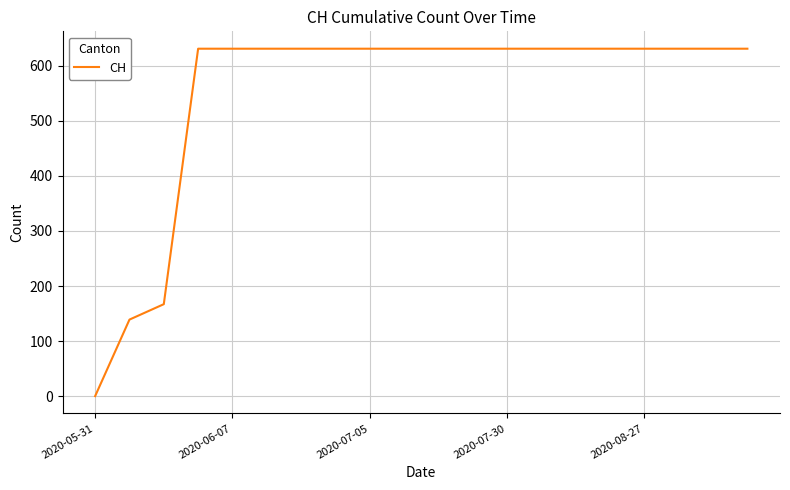

What is the maximum value shown in the chart?

631